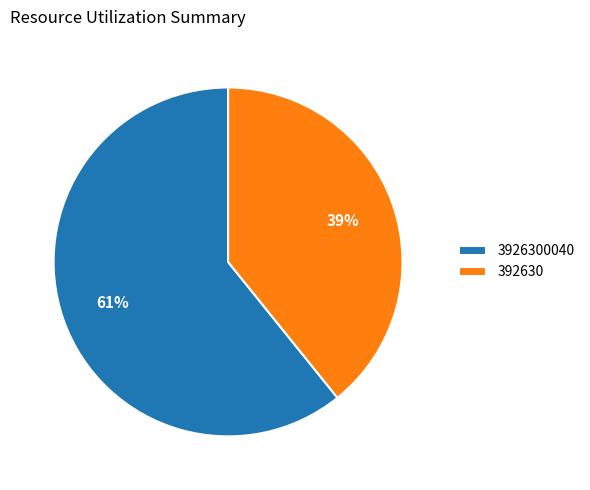

Rank the categories by value from lowest to highest.

392630, 3926300040